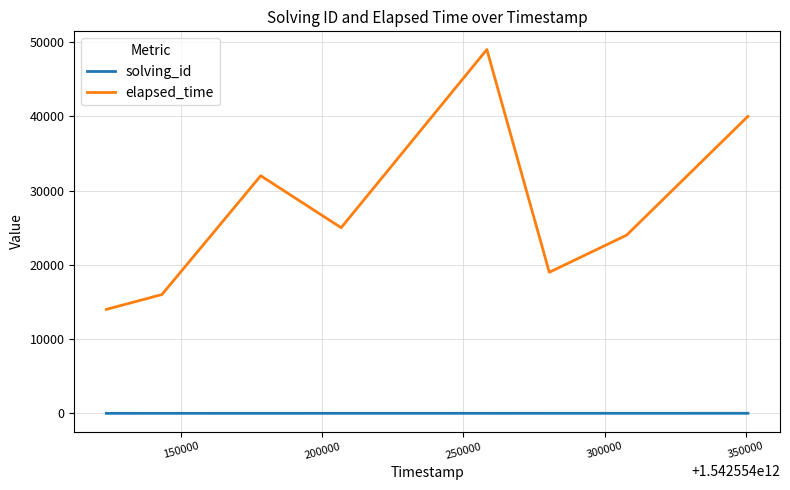

What is the highest value of the elapsed_time series?

49000